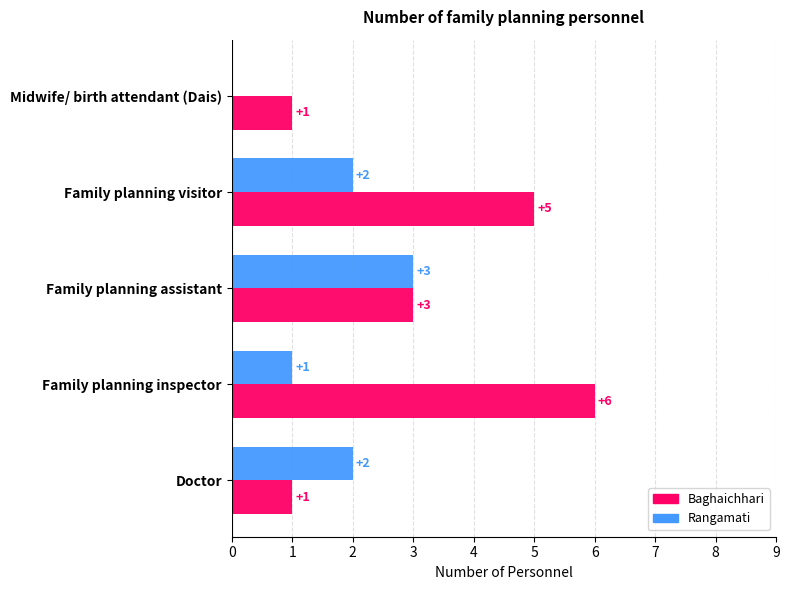

Which series has the largest total across all categories?

Baghaichhari